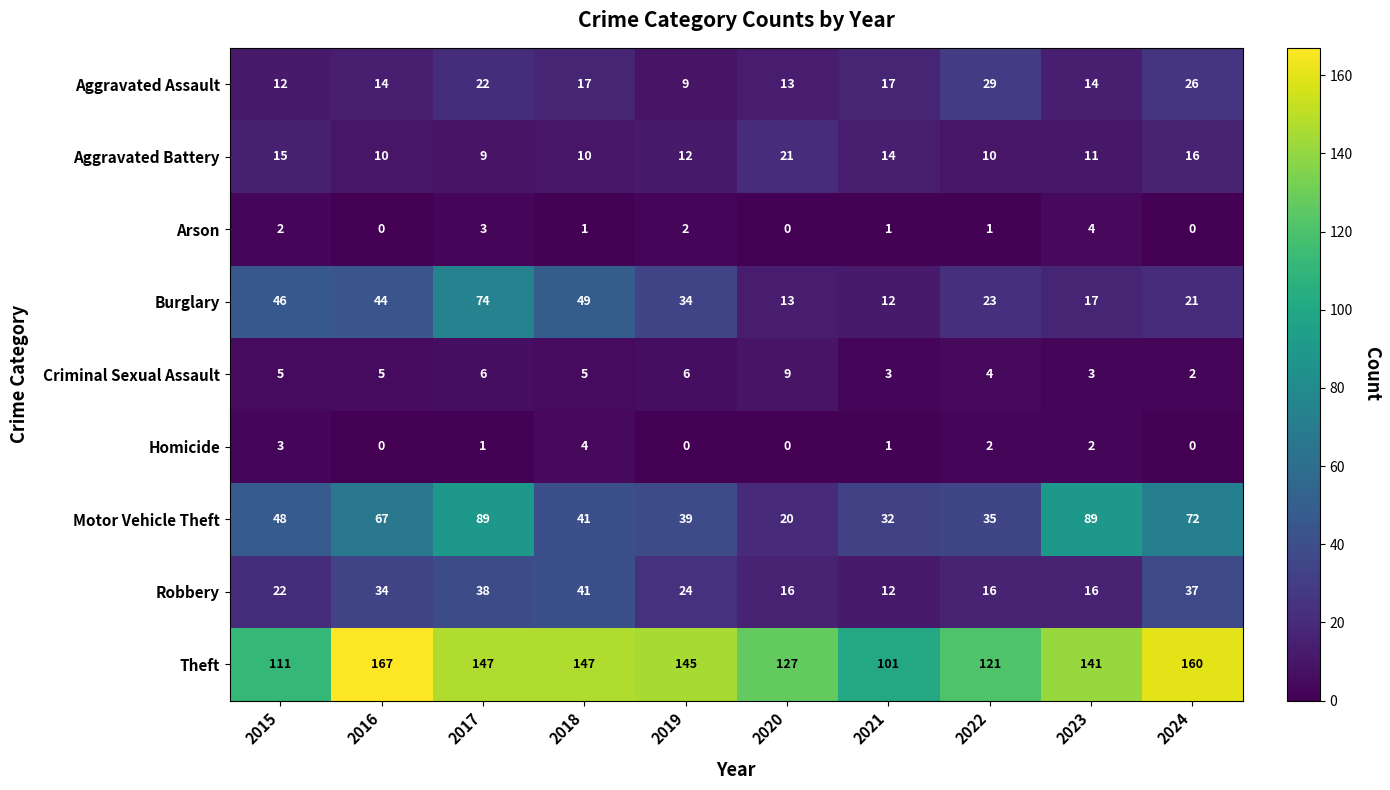

What is the lowest value of the Aggravated Assault series?

9